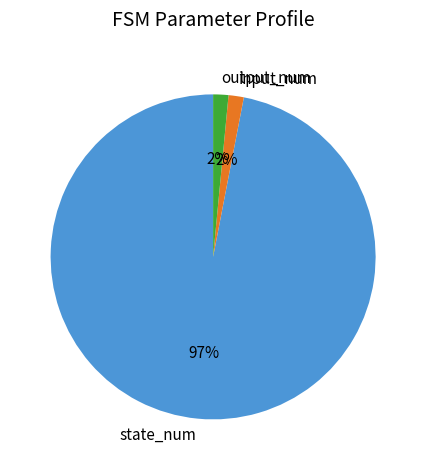

The input_num slice represents 2% of the pie. True or false?

True